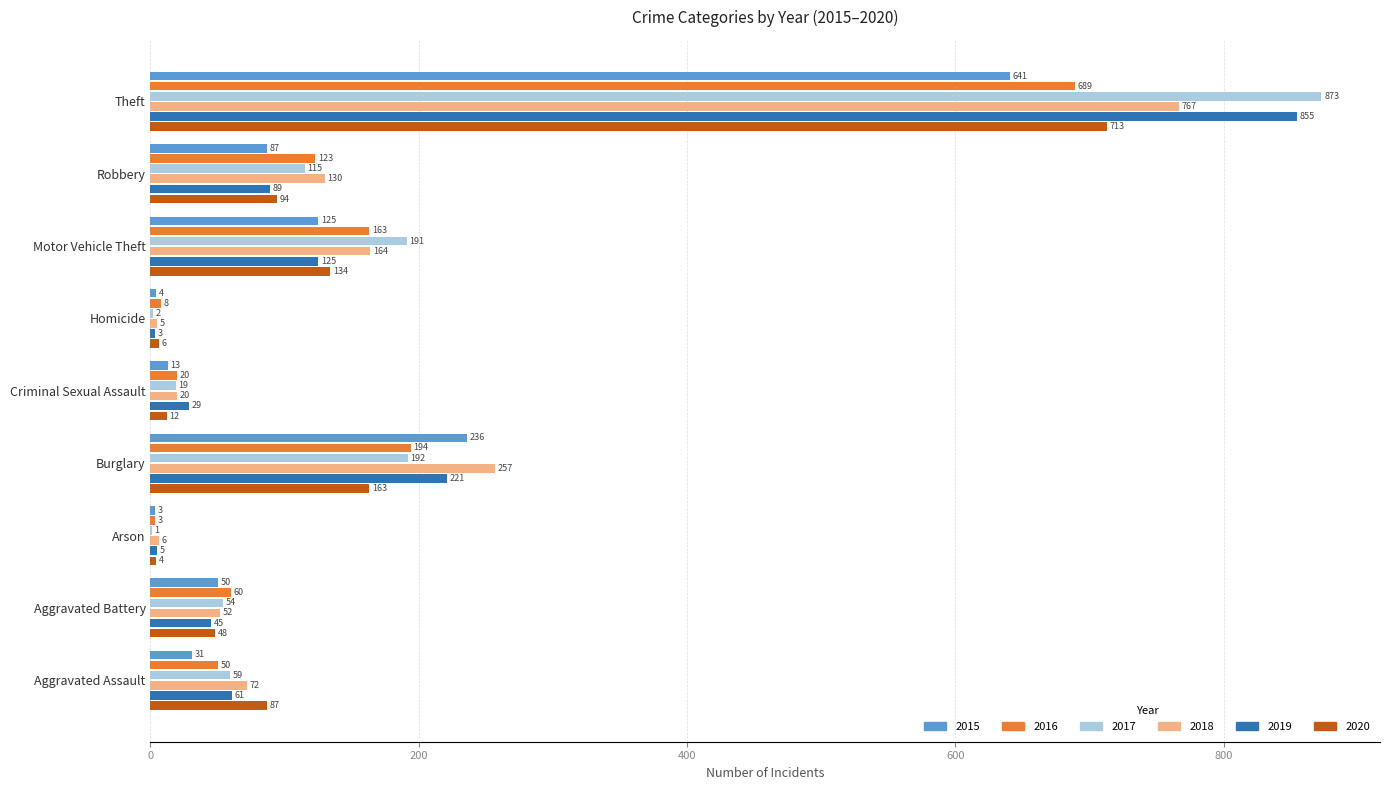

What value does the 2018 series have at Motor Vehicle Theft, to the nearest 100?

200